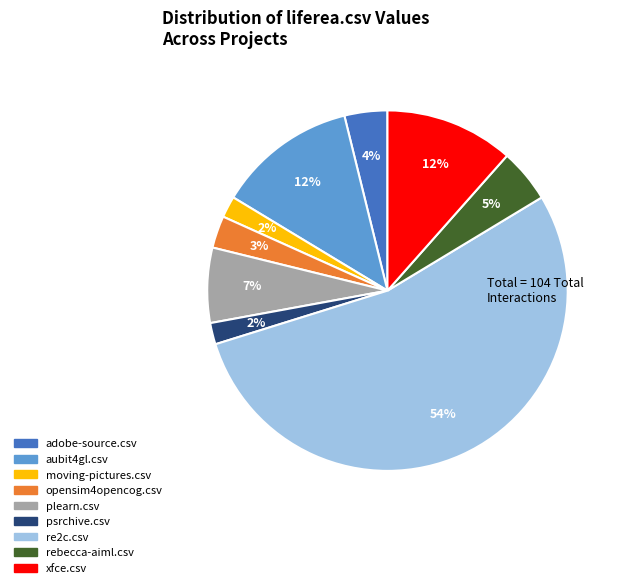

Is there a majority slice in this chart?

Yes